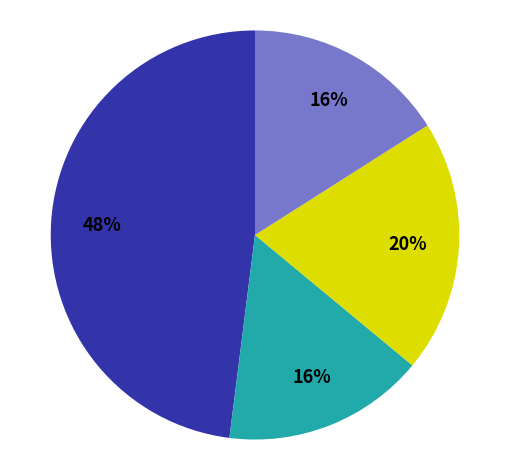

Does any single category account for the majority?

No